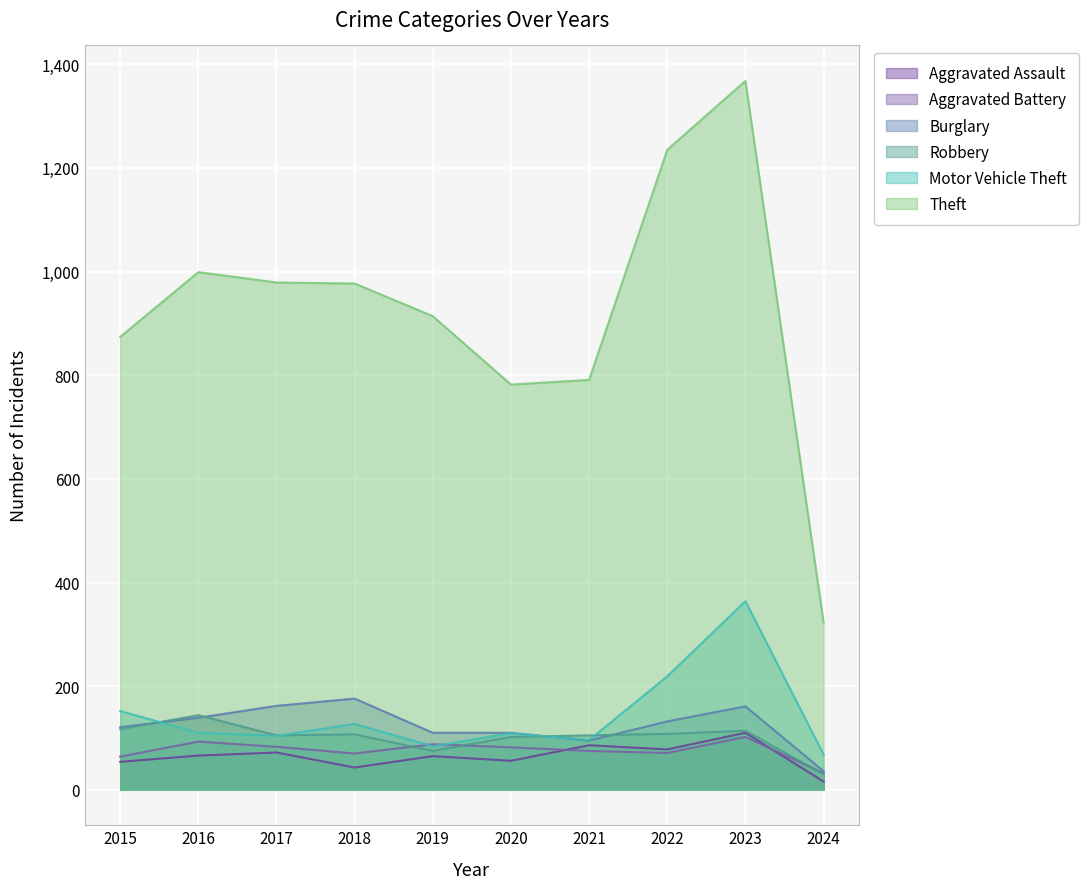

In Motor Vehicle Theft, how many points are lower than both neighbors (excluding endpoints)?

3